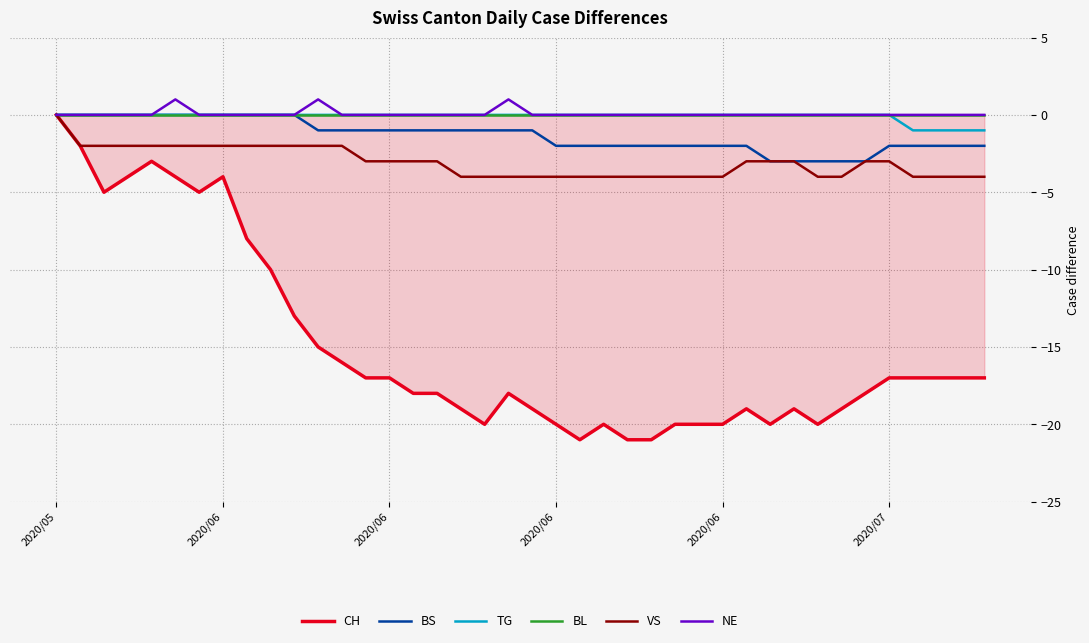

How many positive values does the NE series have?

3